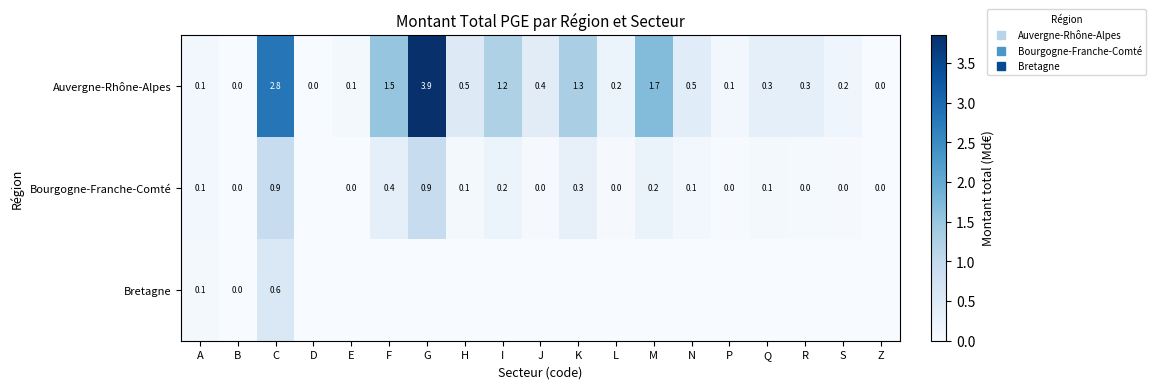

At F, list the series in order from largest to smallest.

Auvergne-Rhône-Alpes, Bourgogne-Franche-Comté, Bretagne